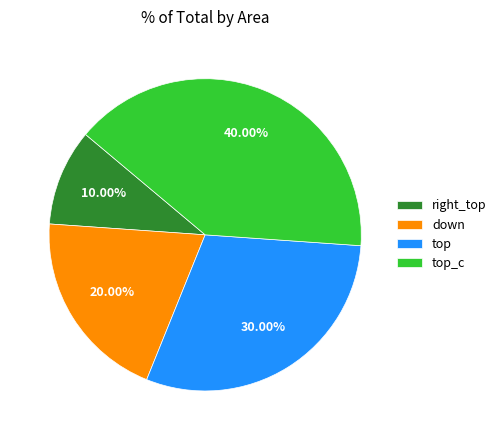

Which has a higher value, top_c or right_top?

top_c